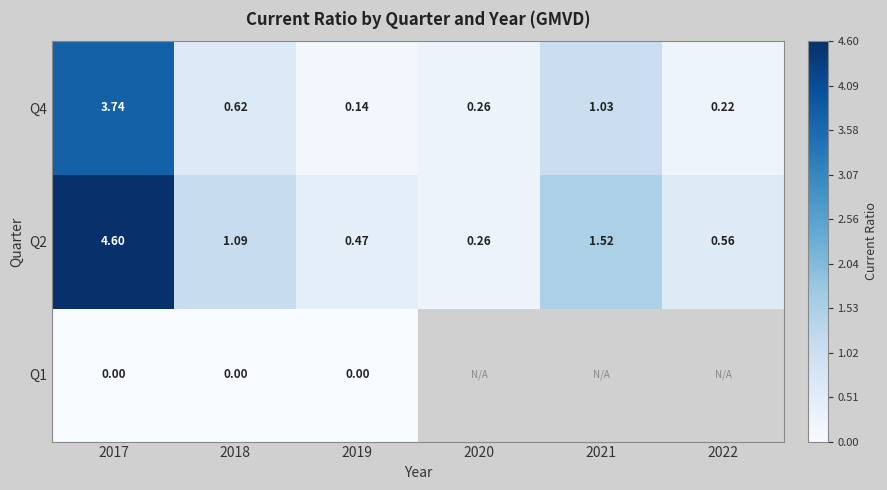

Which label corresponds to the largest value in the chart?

2017